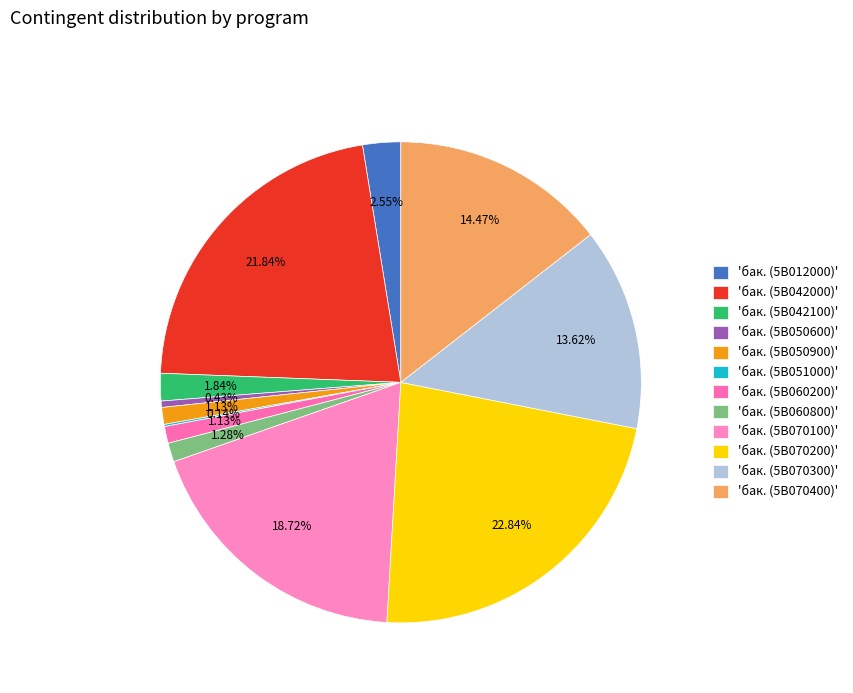

How many segments does this pie chart have?

12